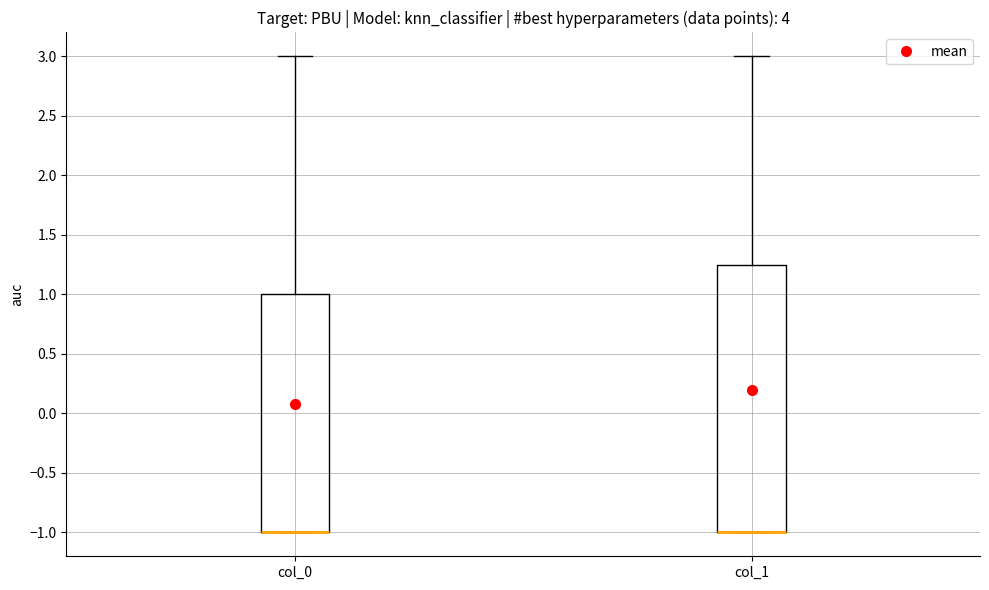

Reading left to right, transcribe this box plot: for each box, give where its median line is, the range the box spans, and where its two whiskers end, as read against the y-axis. The values are not printed on the chart, so give them approximately, as read against the axis.

col_0: median -1.00 (drawn on the box's lower edge), box -1.00 to 1.00, whiskers -1.00 to 3.00
col_1: median -1.00 (drawn on the box's lower edge), box -1.00 to 1.25, whiskers -1.00 to 3.00